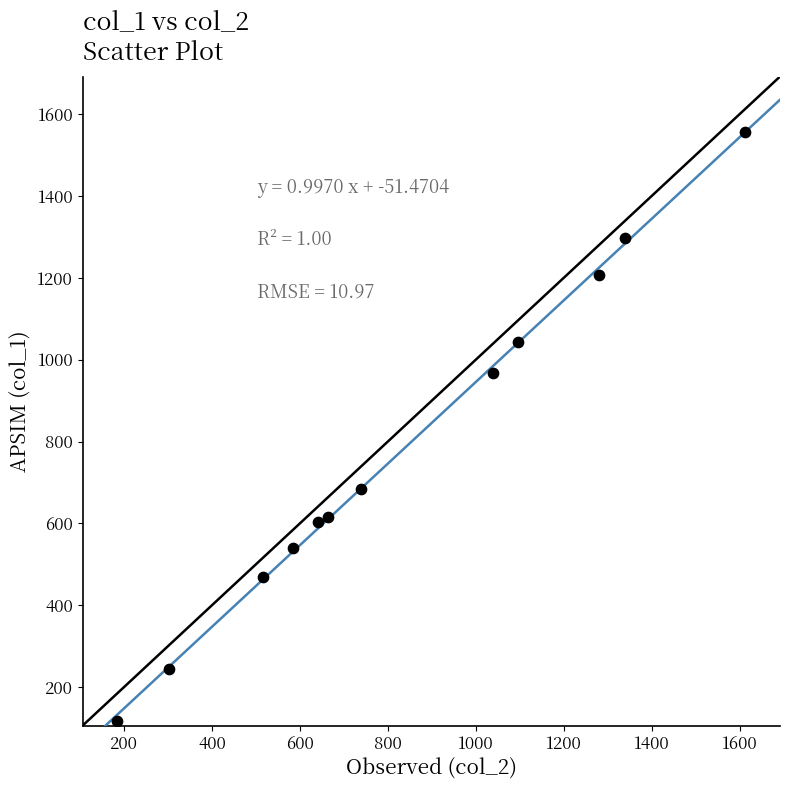

What is the average Y value?

779